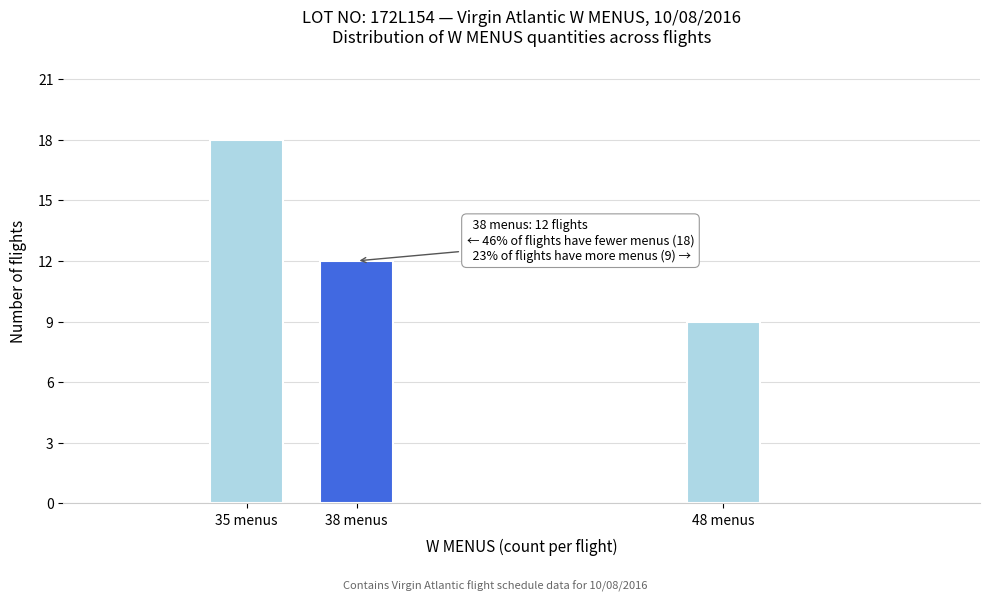

Reading right to left, extract all data points from this chart.

48 menus=9	38 menus=12	35 menus=18